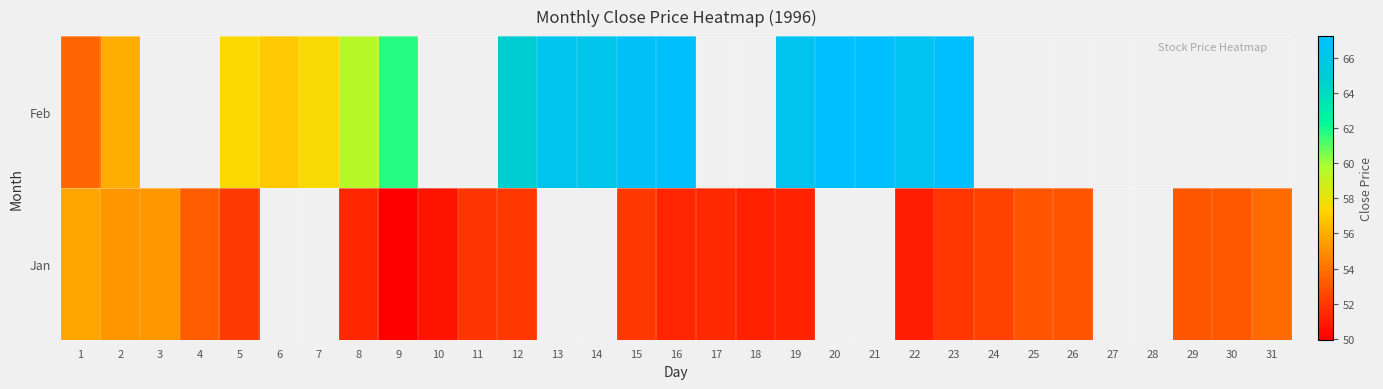

At how many categories does at least one series exceed 66?

9